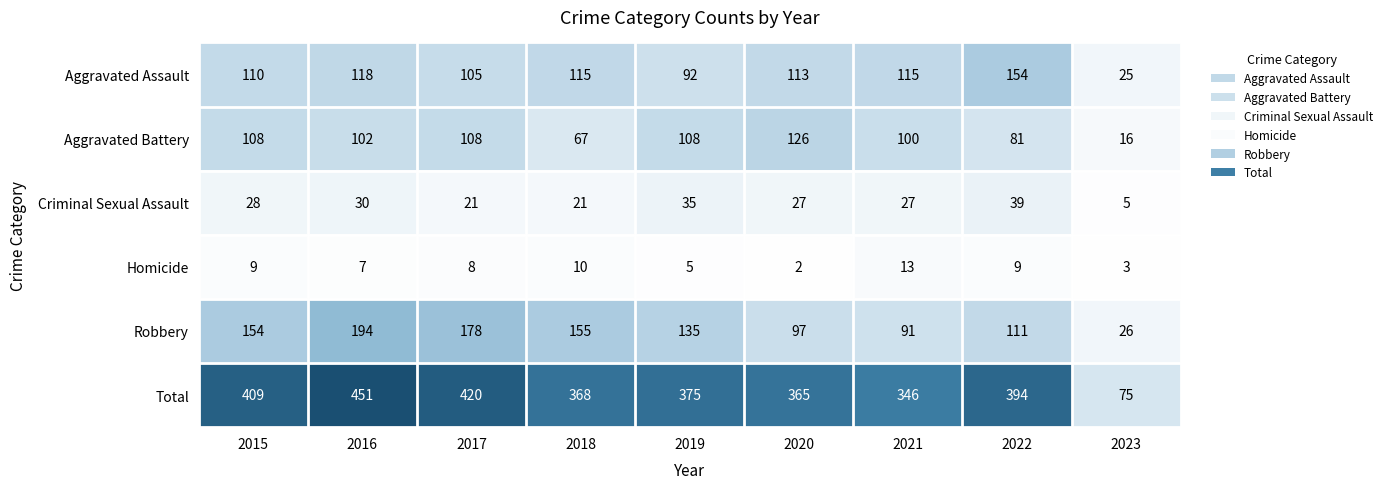

Which series has the widest spread of values?

Total